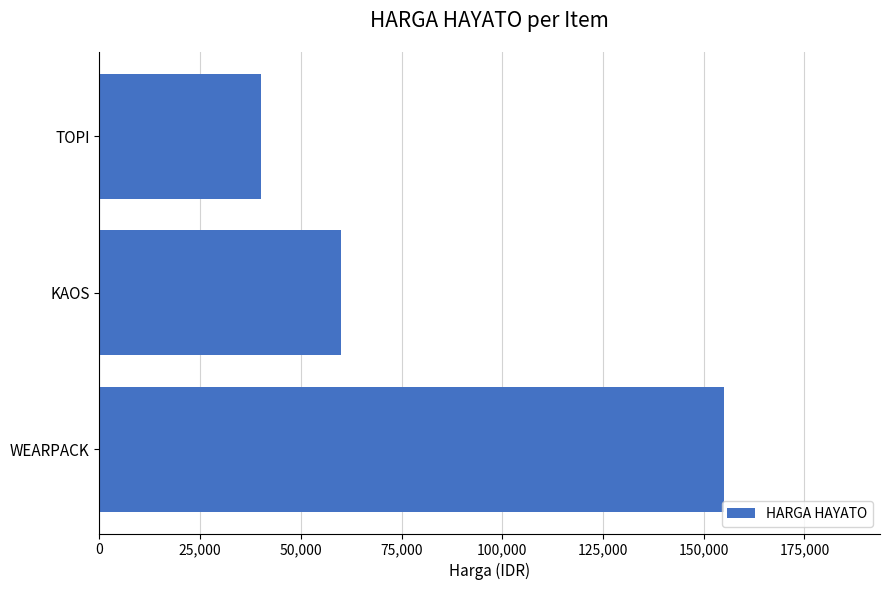

True or false: the data shows 94561 at KAOS.

False